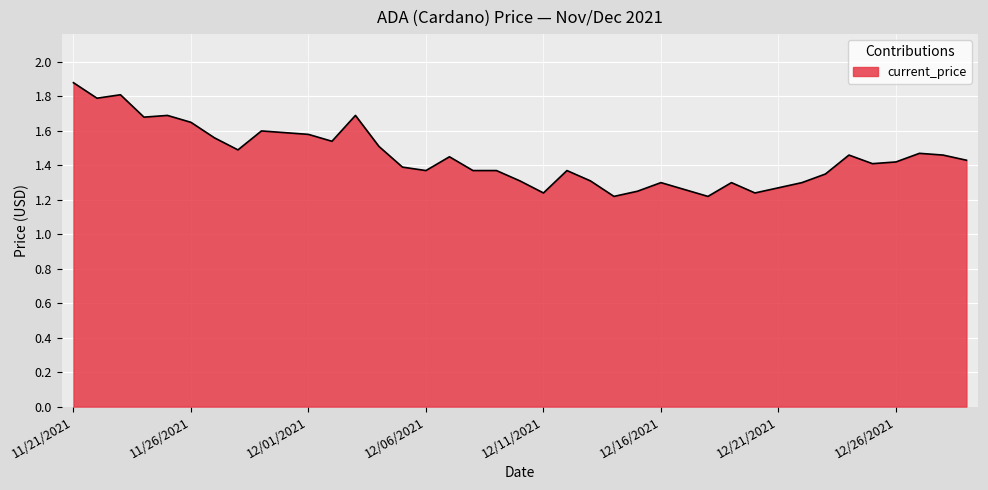

What is the difference between the maximum and minimum values?

0.7